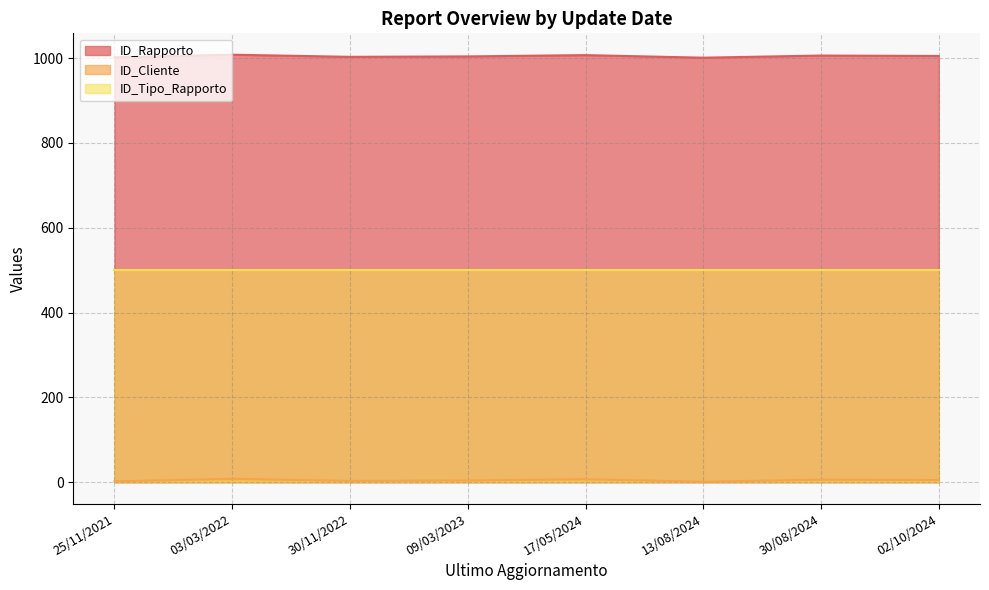

What are all the series names shown in the legend?

ID_Rapporto, ID_Cliente, ID_Tipo_Rapporto